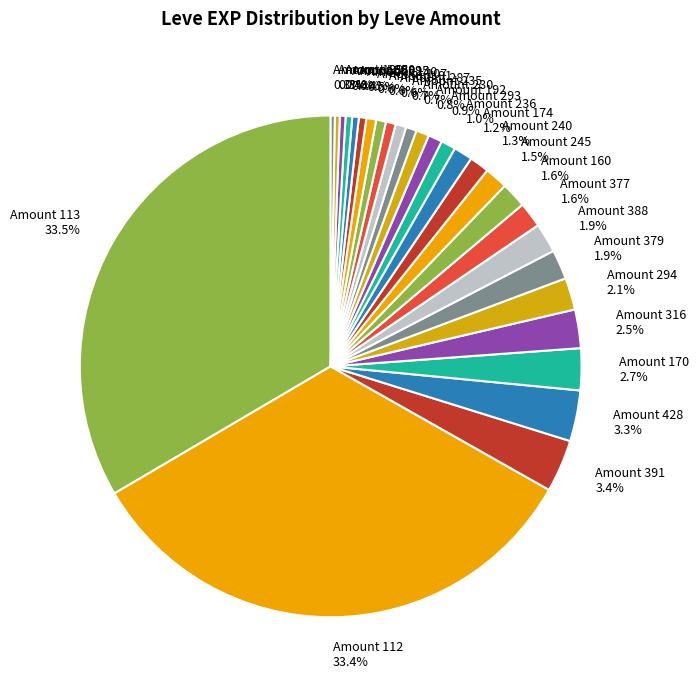

Approximately how many times larger is the value at Amount 113 compared to Amount 379?

17.6